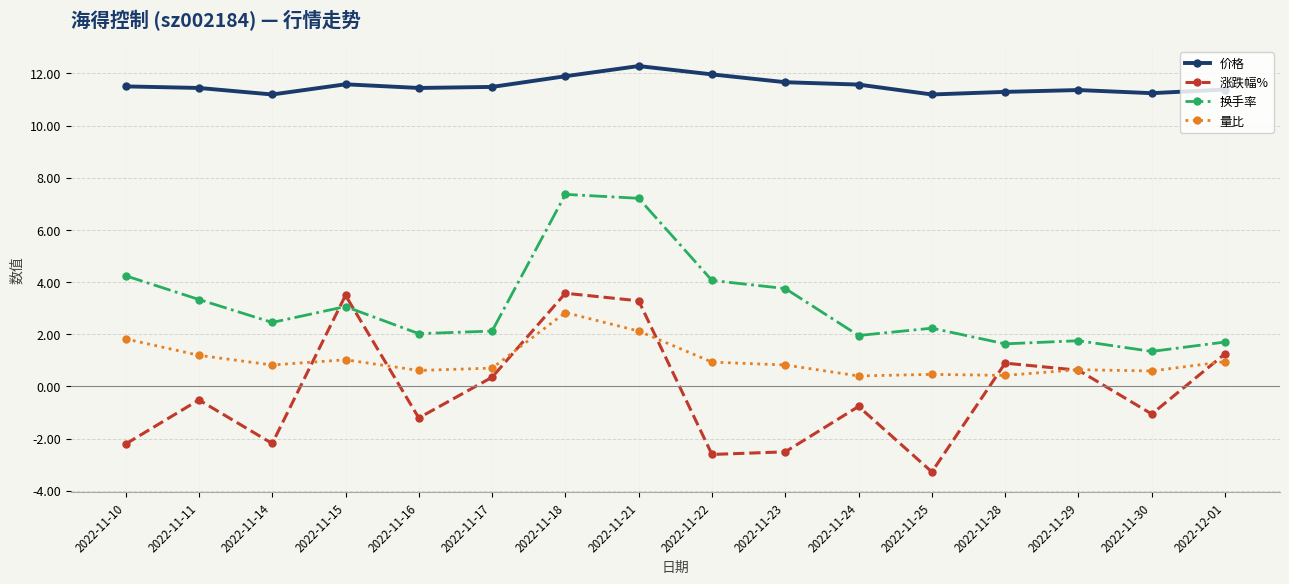

At which label does 量比 reach its peak?

2022-11-18